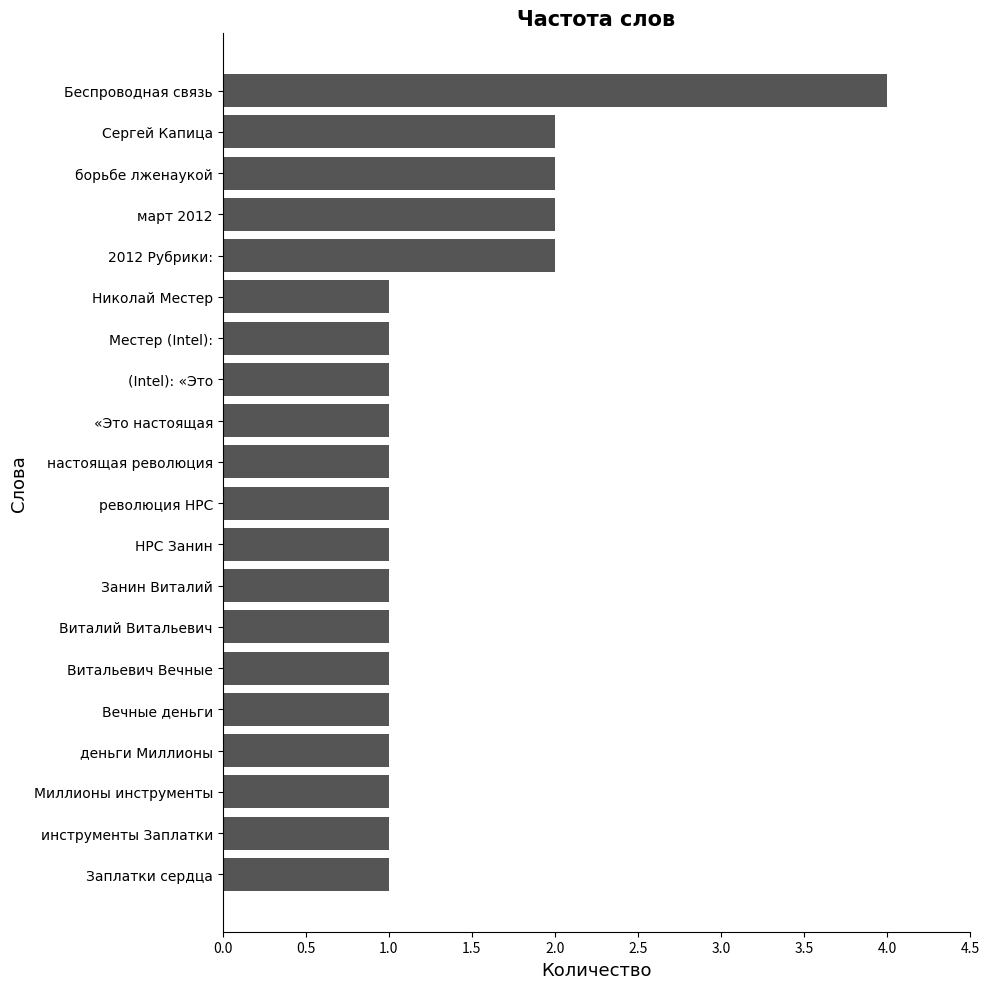

Does the chart contain stacked bars?

No